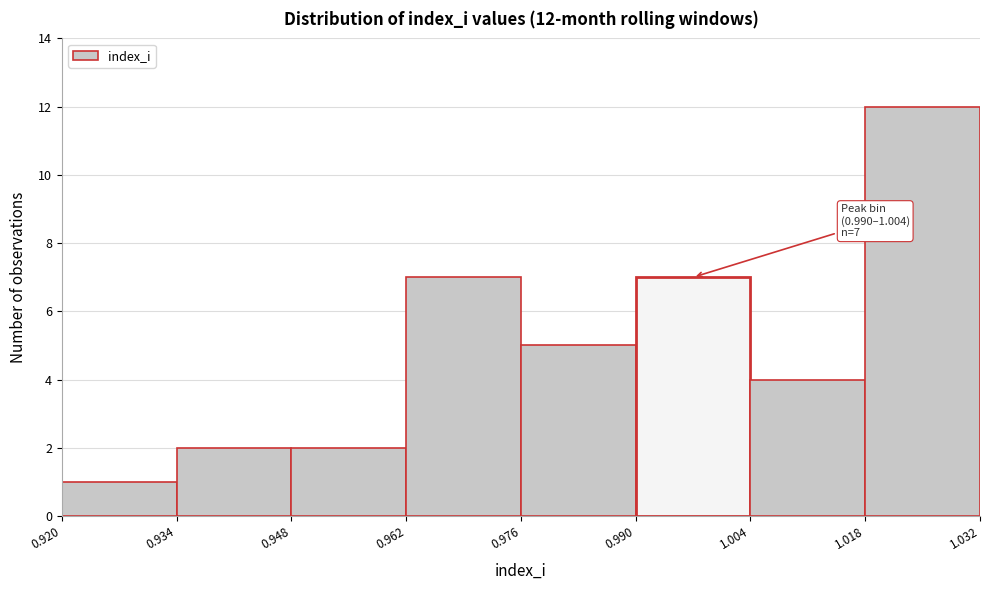

Which range on the x-axis has the tallest bar?

1.018 to 1.032